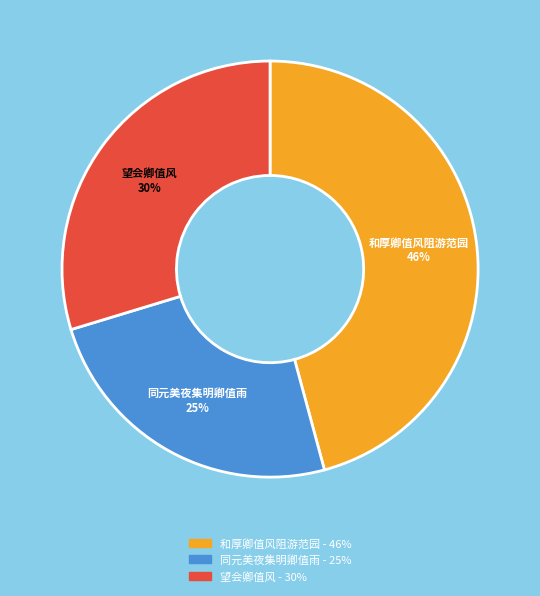

Combined, do 同元美夜集明卿值雨 and 望会卿值风 account for over 50%?

Yes